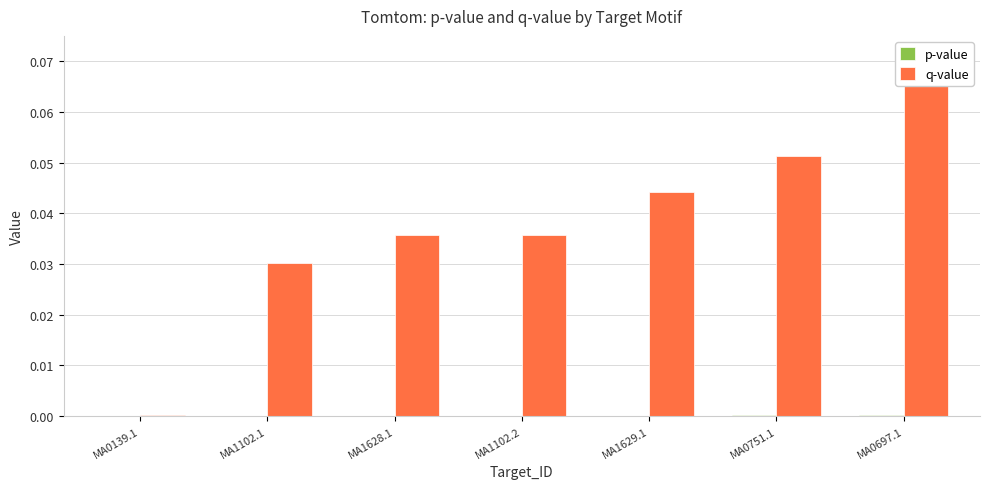

How many distinct data groups are displayed?

2